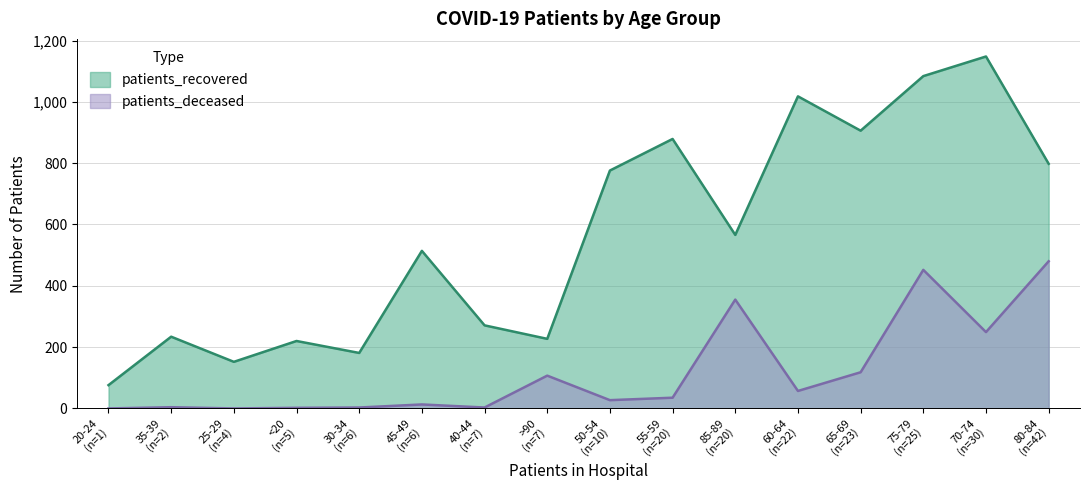

Reading left to right, list all the values displayed in this chart.

patients_recovered: <20=220	20-24=76	25-29=152	30-34=181	35-39=234	40-44=271	45-49=514	50-54=776	55-59=879	60-64=1018	65-69=906	70-74=1148	75-79=1084	80-84=798	85-89=566	>90=227
patients_deceased: <20=2	20-24=0	25-29=0	30-34=3	35-39=4	40-44=3	45-49=13	50-54=27	55-59=35	60-64=57	65-69=118	70-74=249	75-79=452	80-84=480	85-89=355	>90=107